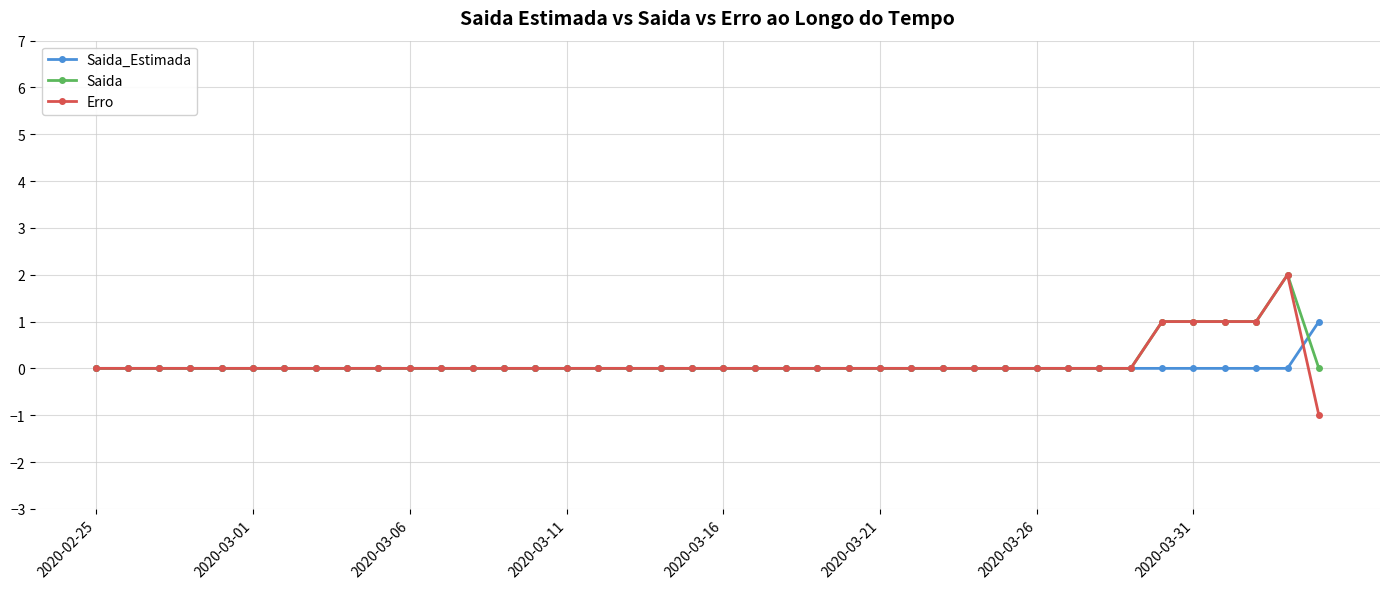

Reading left to right, what are all the values shown in this chart?

Saida_Estimada: 0	0	0	0	0	0	0	0	0	0	0	0	0	0	0	0	0	0	0	0	0	0	0	0	0	0	0	0	0	0	0	0	0	0	0	0	0	0	0	1
Saida: 0	0	0	0	0	0	0	0	0	0	0	0	0	0	0	0	0	0	0	0	0	0	0	0	0	0	0	0	0	0	0	0	0	0	1	1	1	1	2	0
Erro: 0	0	0	0	0	0	0	0	0	0	0	0	0	0	0	0	0	0	0	0	0	0	0	0	0	0	0	0	0	0	0	0	0	0	1	1	1	1	2	-1